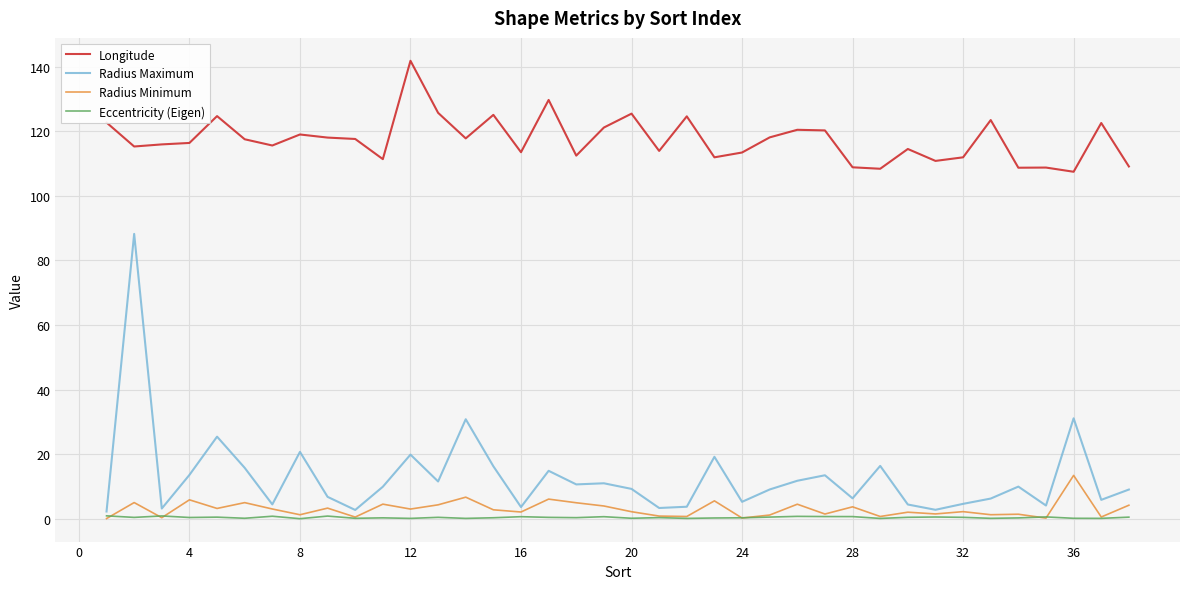

In Radius Maximum, how many points are higher than both neighbors (excluding endpoints)?

12